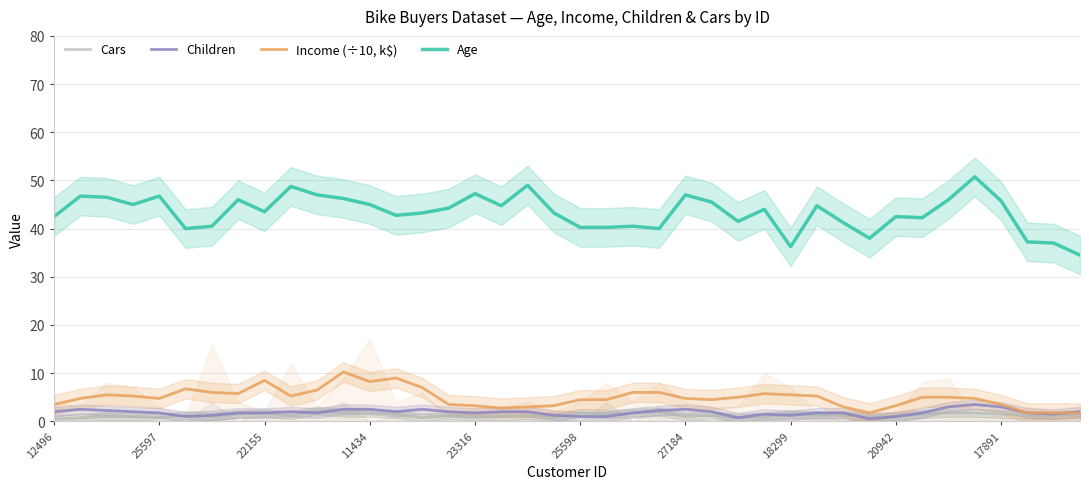

True or false: Age has a value of 44.2 at 15.

True